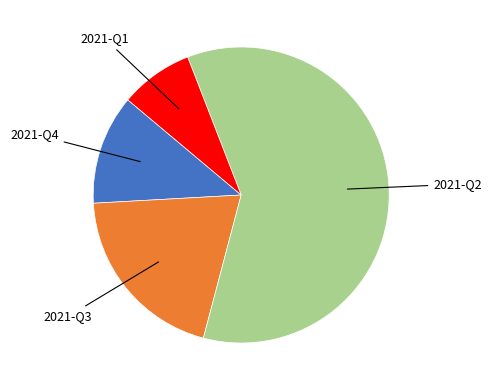

Is there any slice that represents more than half of the pie?

Yes